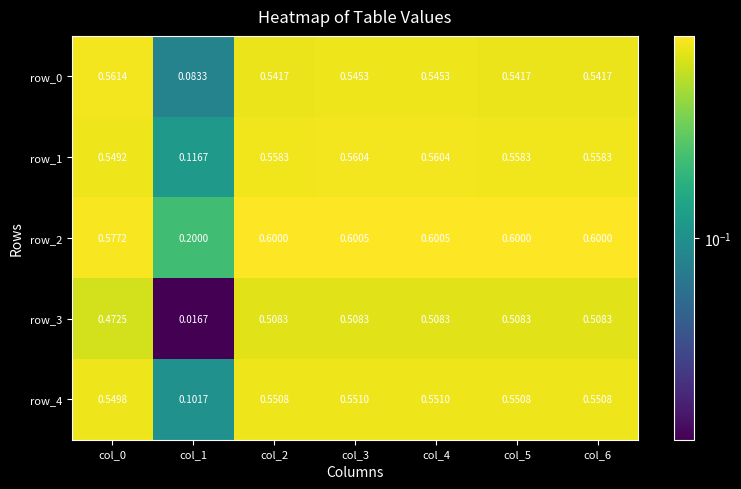

At which label does row_0 reach its minimum?

col_1